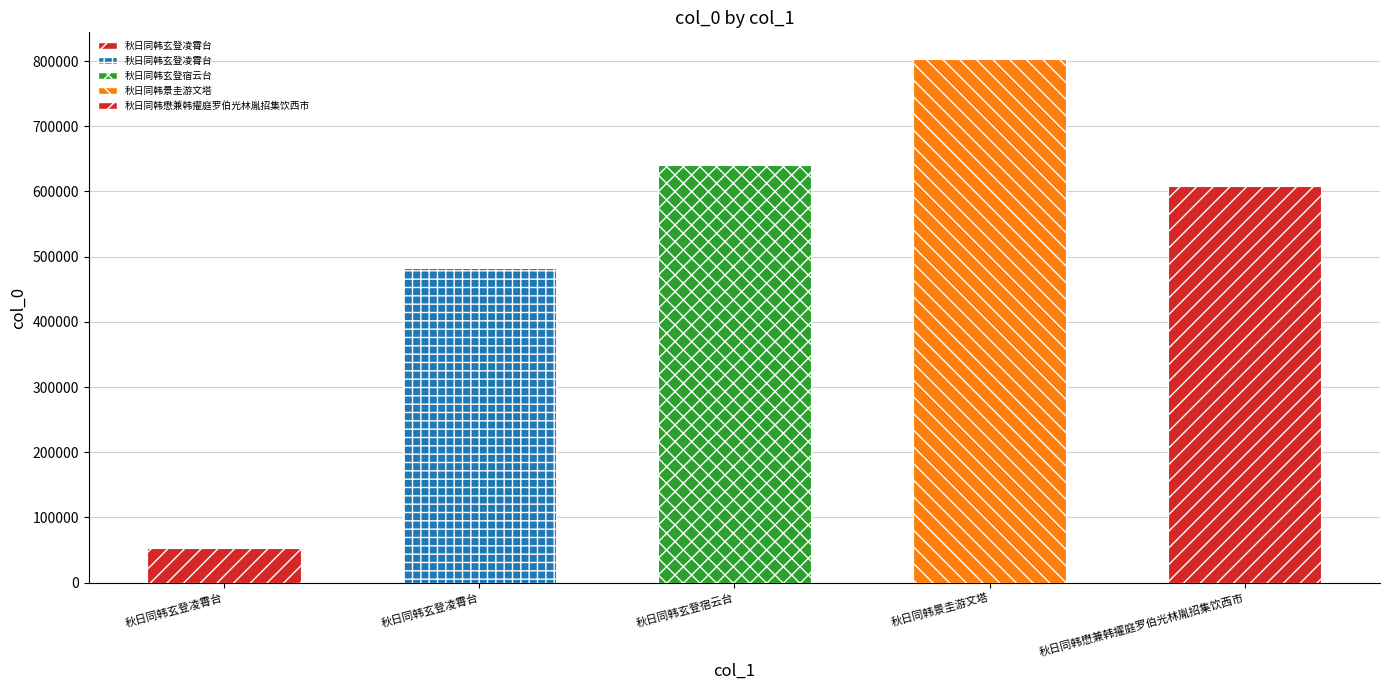

What is the difference between the maximum and minimum values?

750934